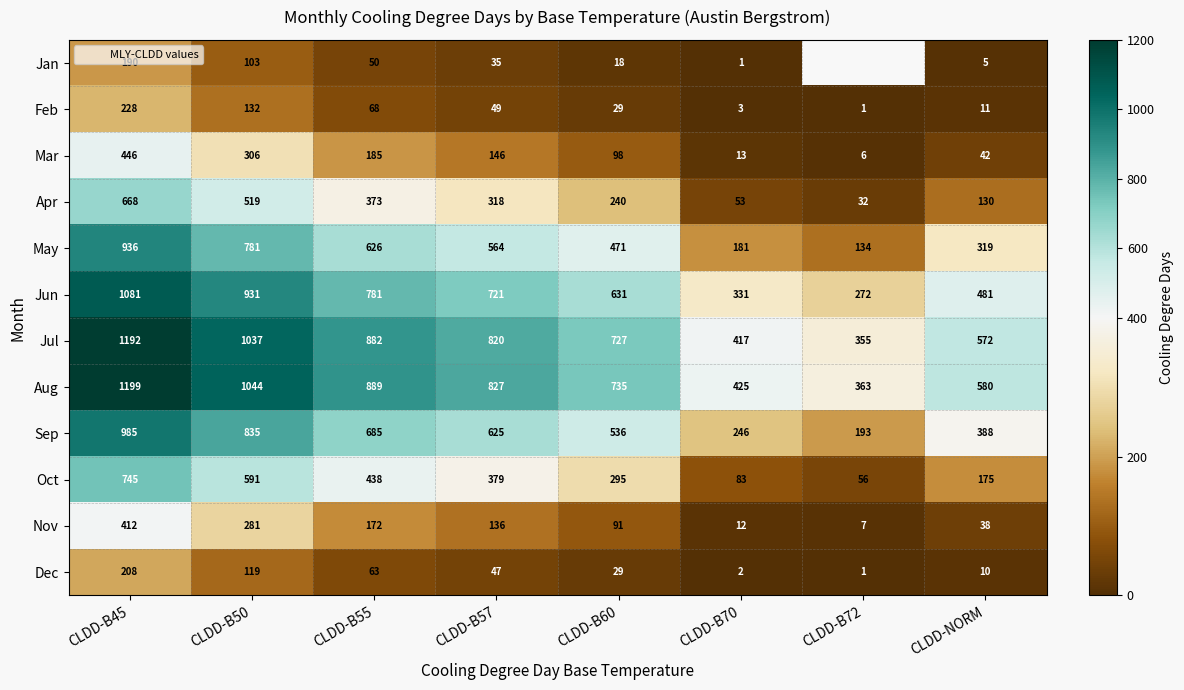

What is the average value of the Jul series?

750.2